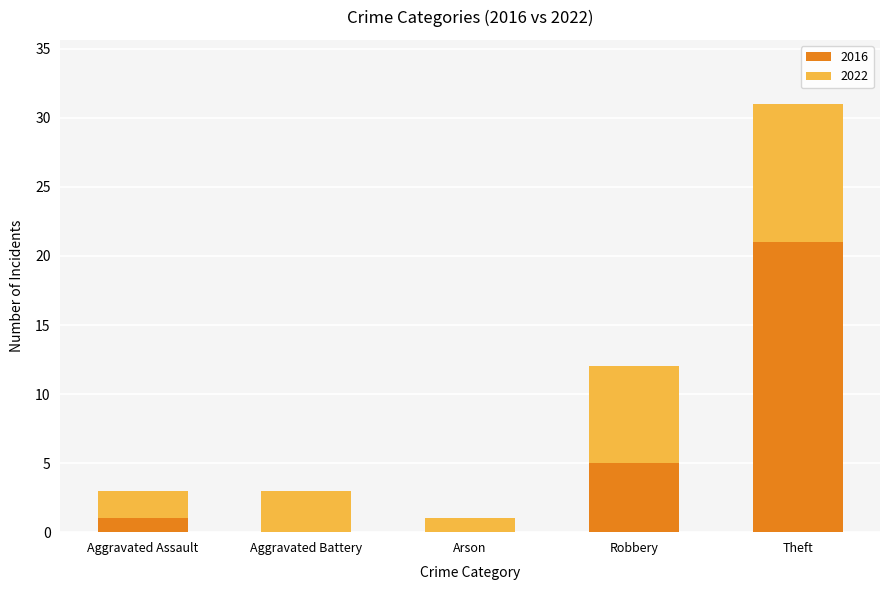

The 2016 series shows -11 at Arson. True or false?

False